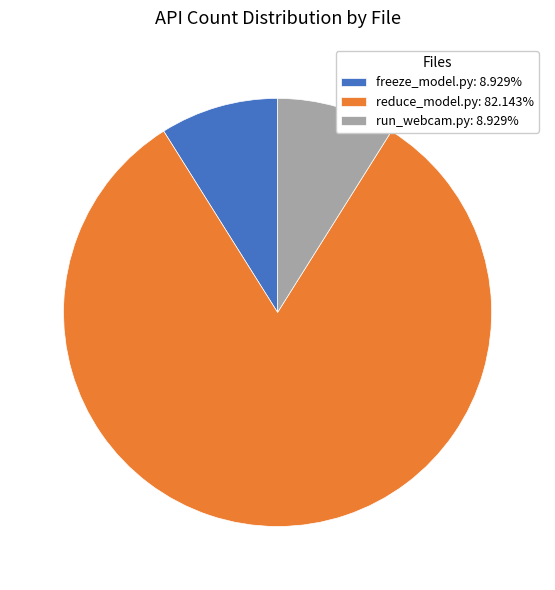

Does reduce_model.py: 82.143% account for over 50% of the chart?

Yes